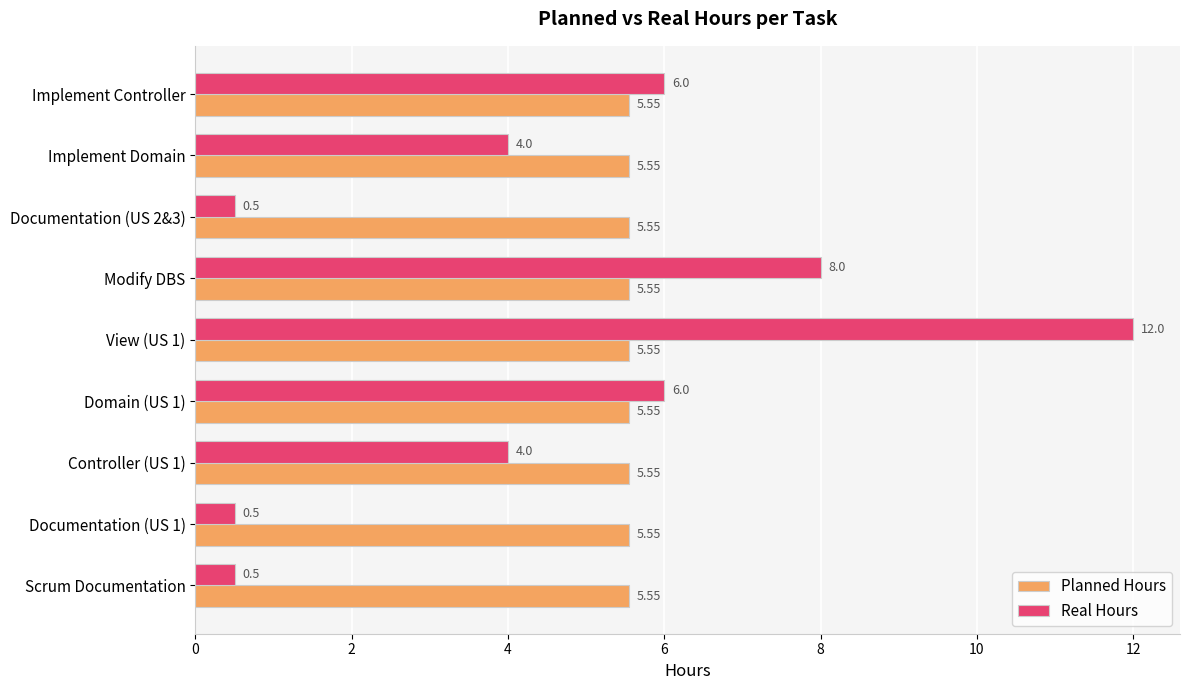

Which series has the largest range (max minus min)?

Real Hours